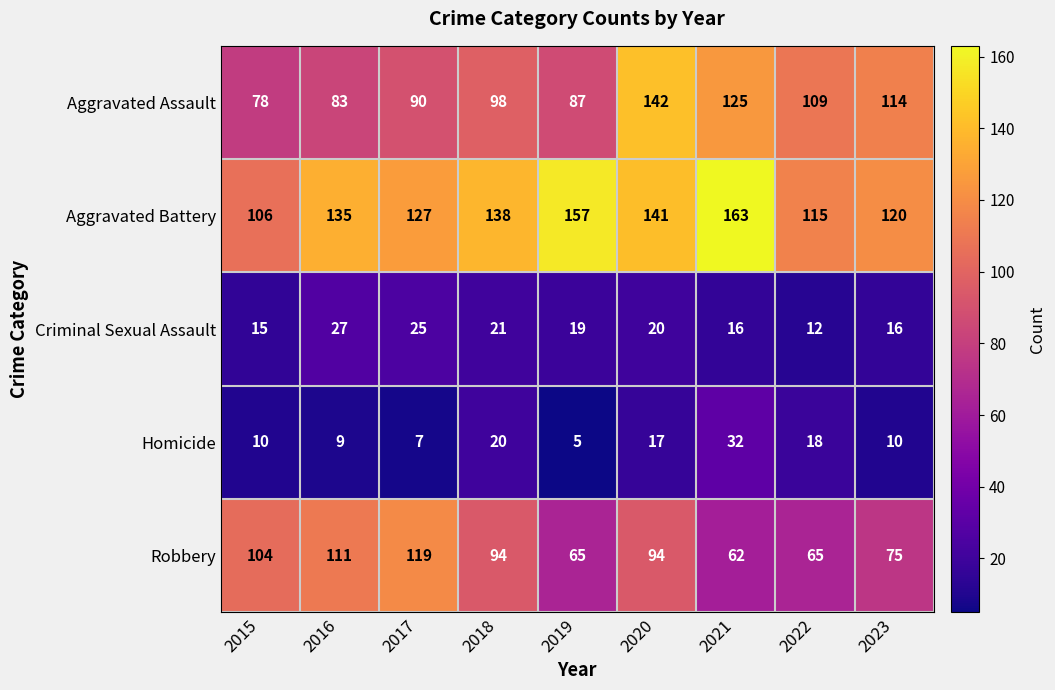

What is the sum of all Aggravated Assault values?

926